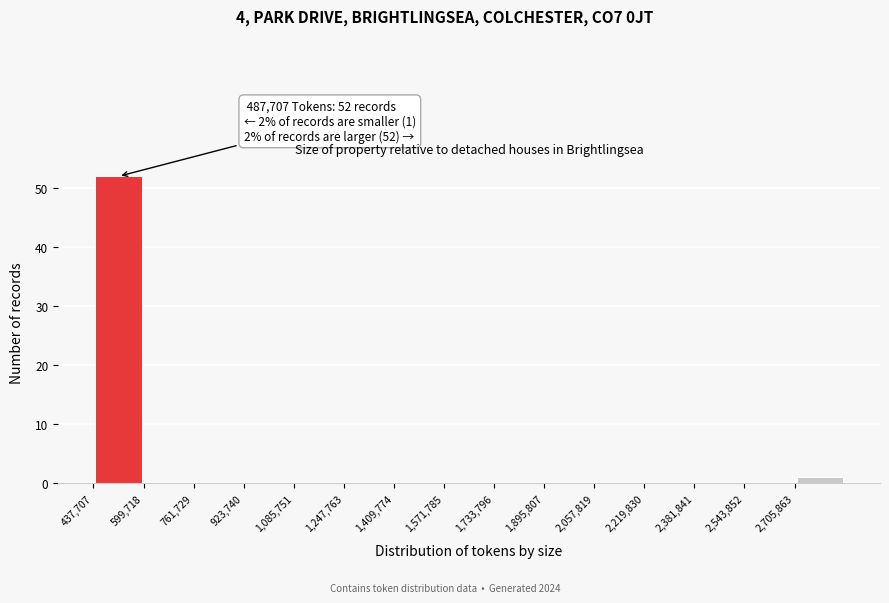

Which range on the x-axis has the tallest bar?

440000 to 600000